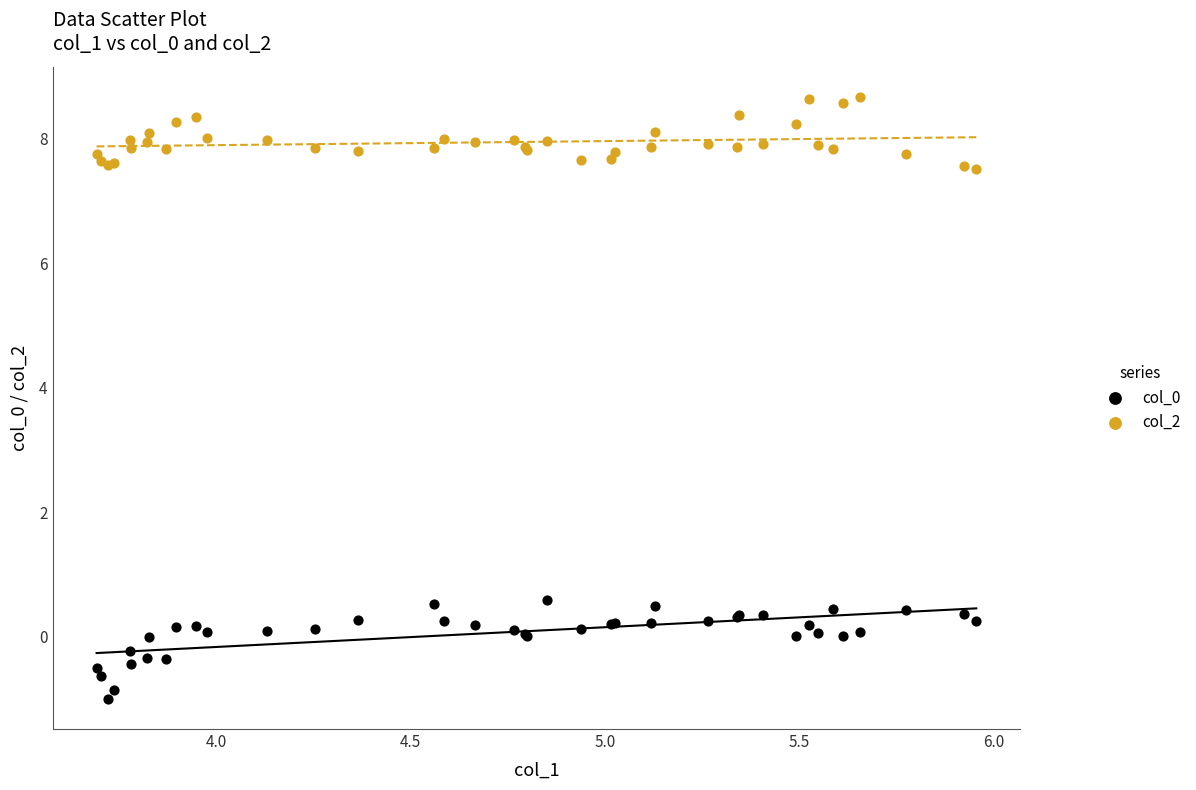

What is the X range (max minus min) for the scatter plot?

2.3